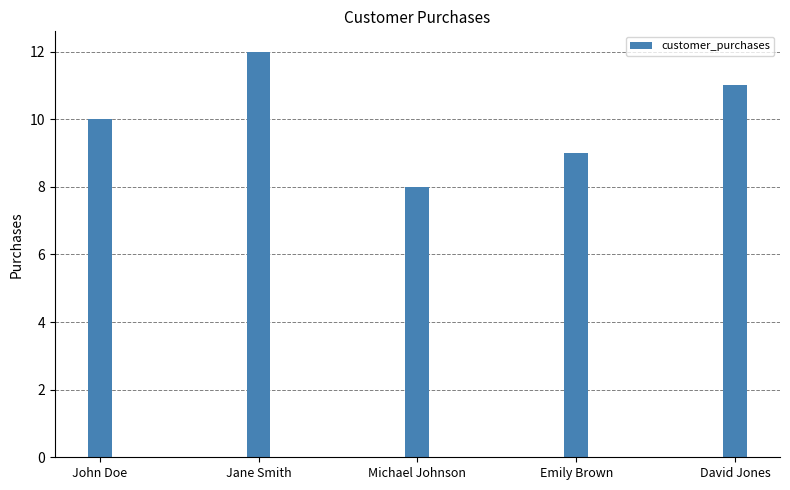

True or false: the data shows 8 at Michael Johnson.

True